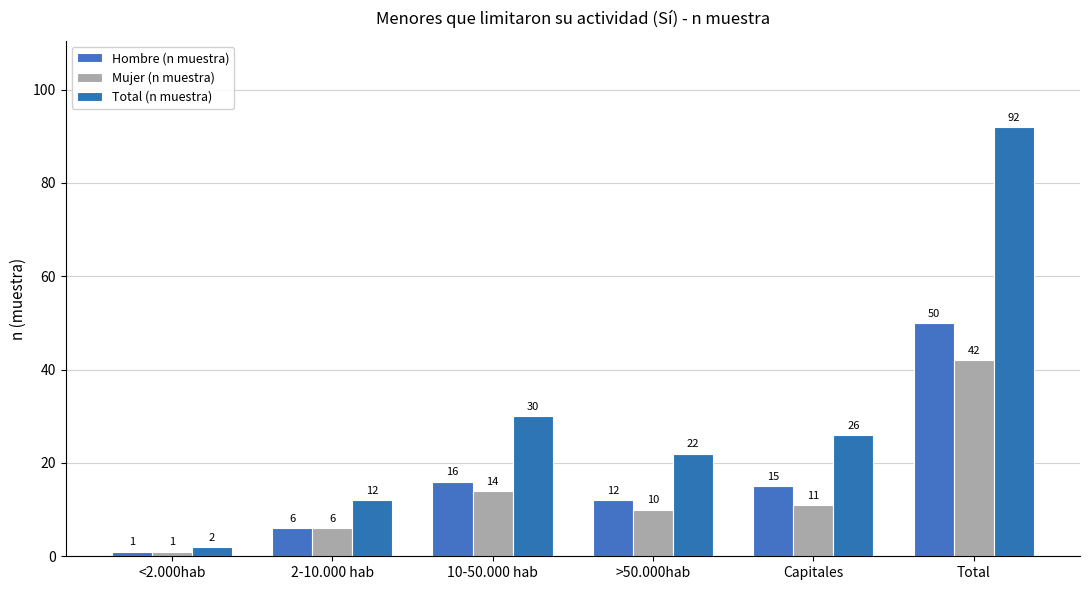

At which label does Hombre (n muestra) first exceed 15?

10-50.000 hab